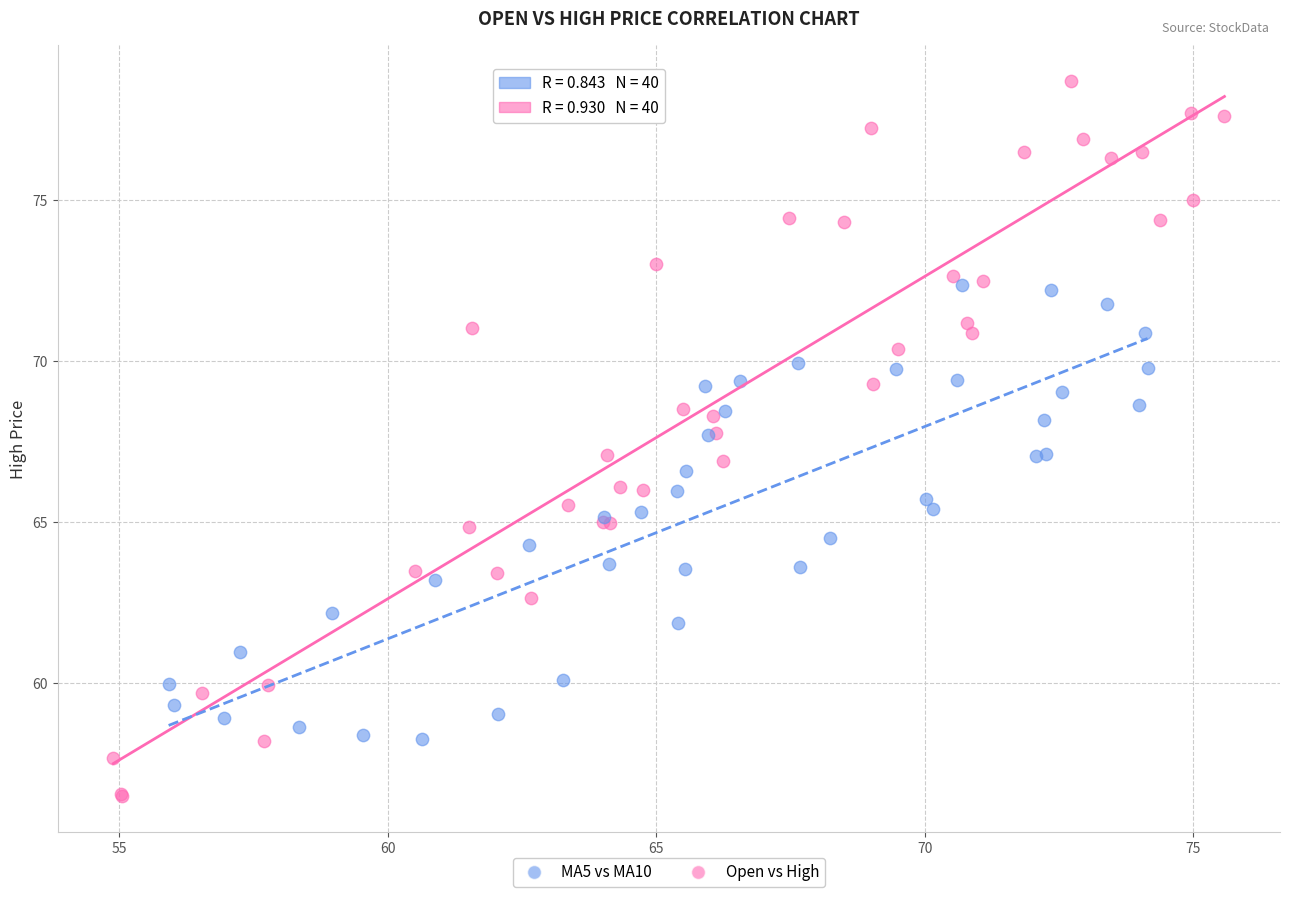

Which series has the largest Y range (max minus min)?

Open vs High